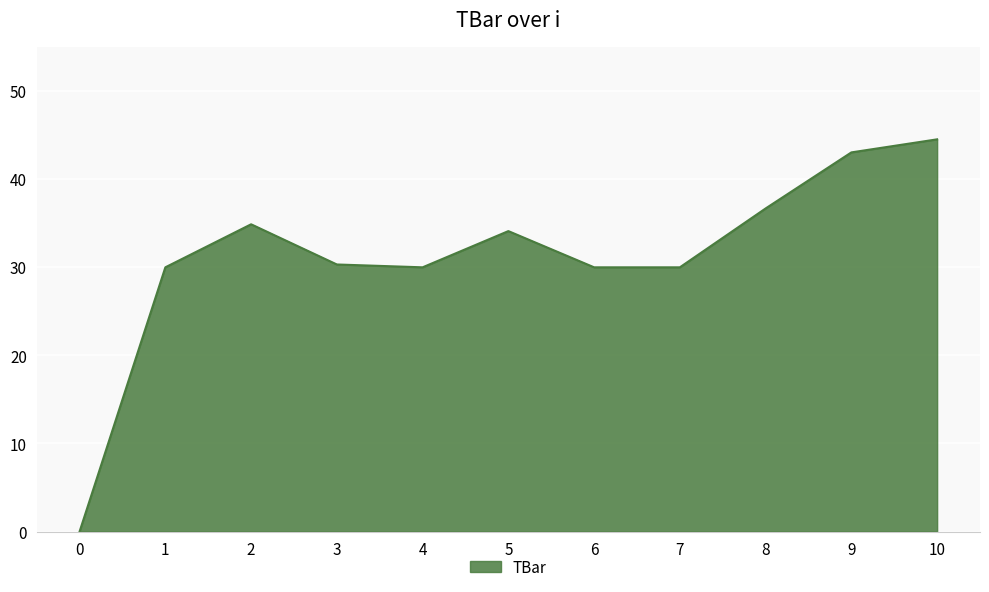

Which has a higher value, 10 or 0?

10